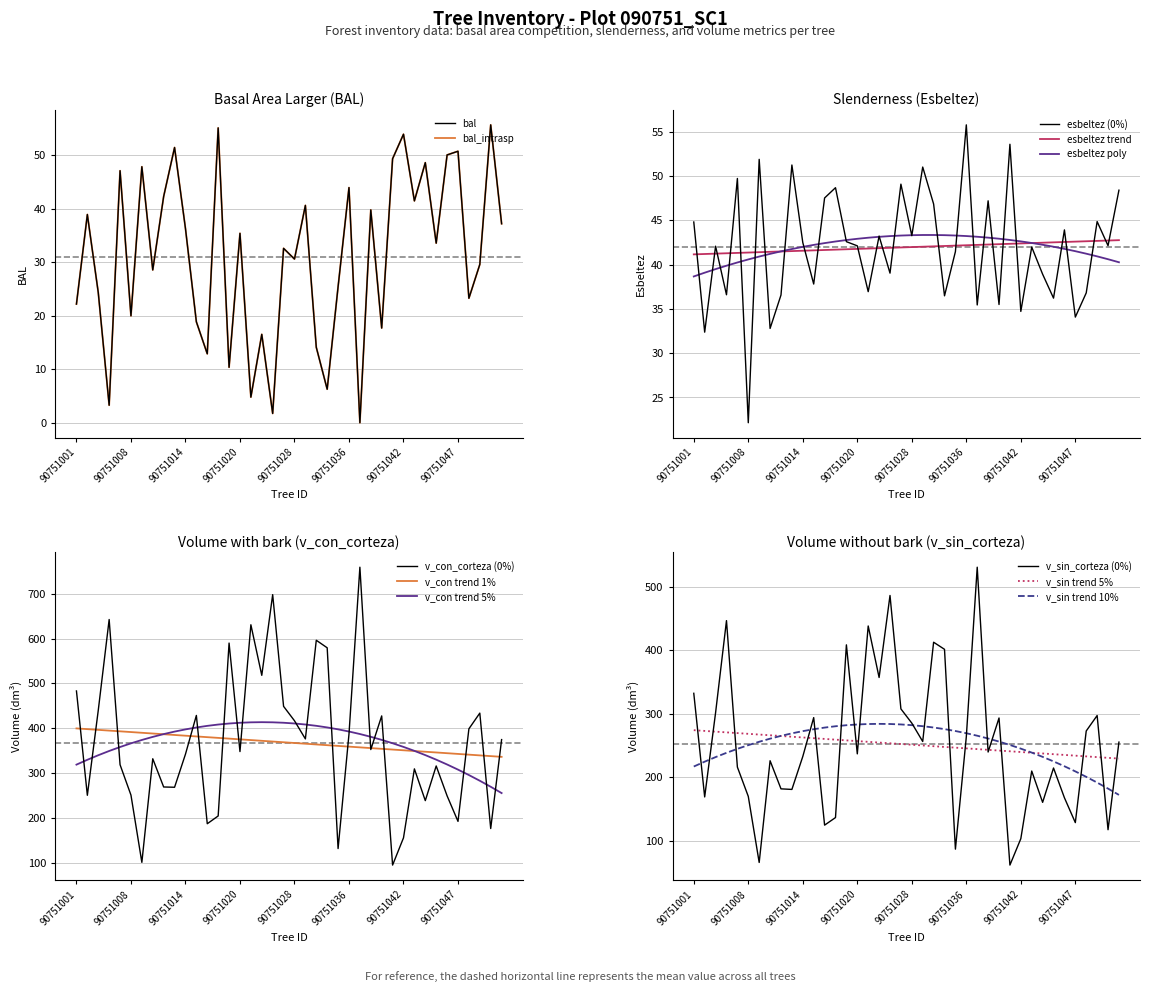

What is the value of the v_sin_corteza point at the 23rd from the left?

412.4